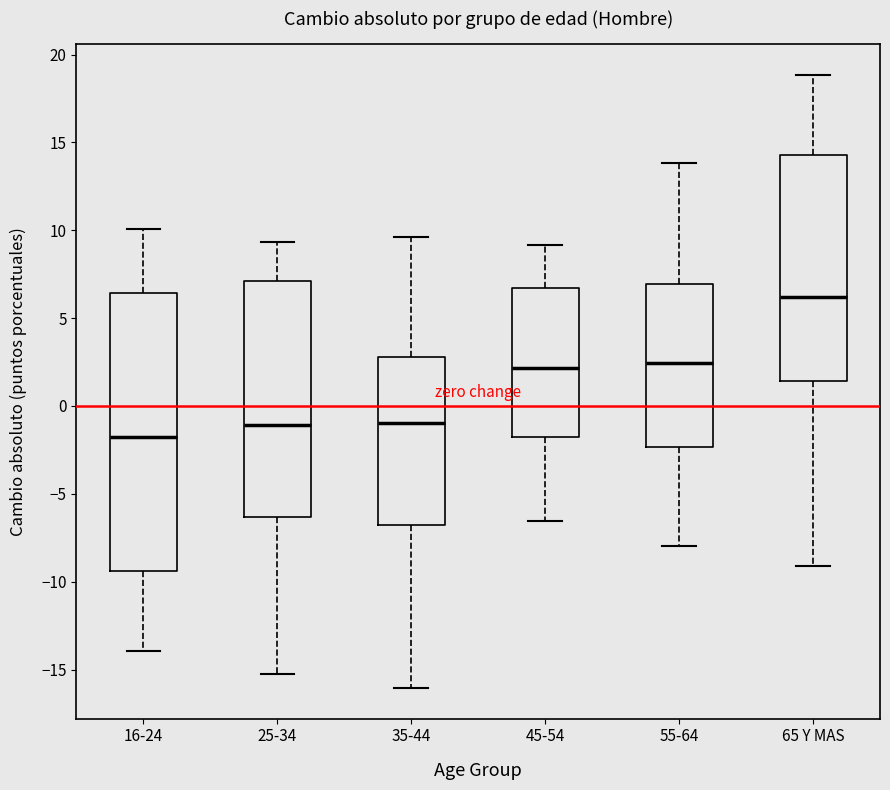

Where is the lower edge of the box for 25-34 on the y-axis? The values are not printed on the chart, so give them approximately, as read against the axis.

-6.5